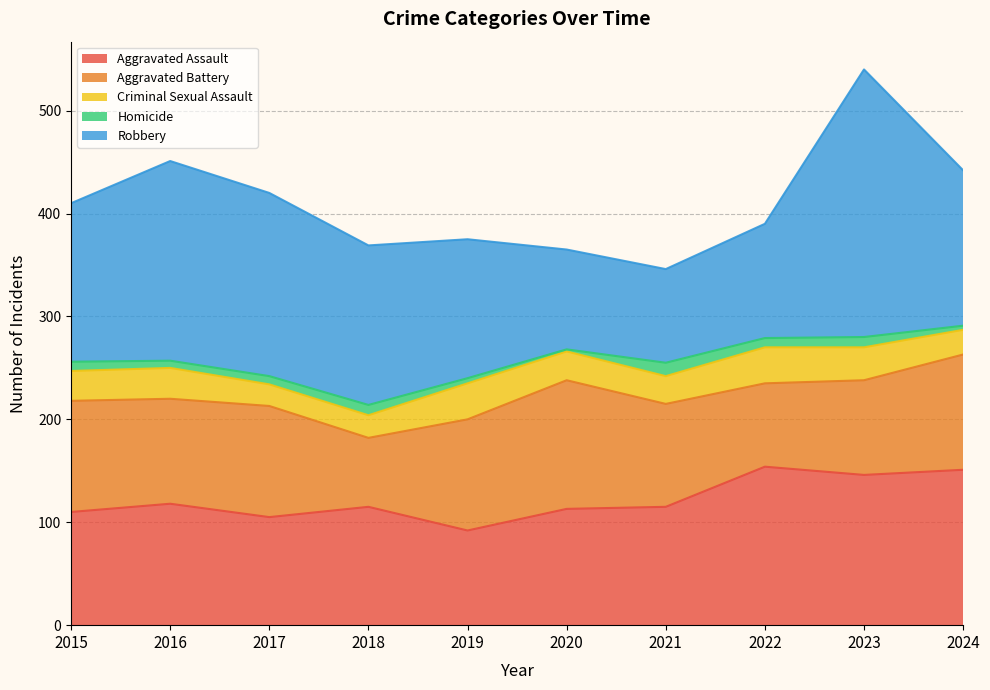

Rank the series at 2019 from highest to lowest value.

Robbery, Aggravated Battery, Aggravated Assault, Criminal Sexual Assault, Homicide